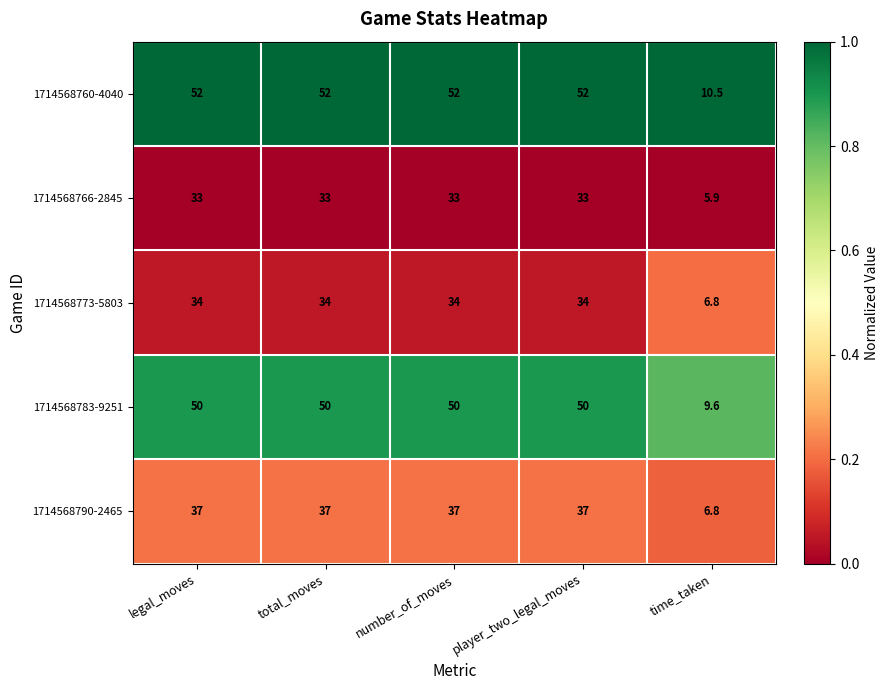

Which series has the largest range (max minus min)?

1714568760-4040